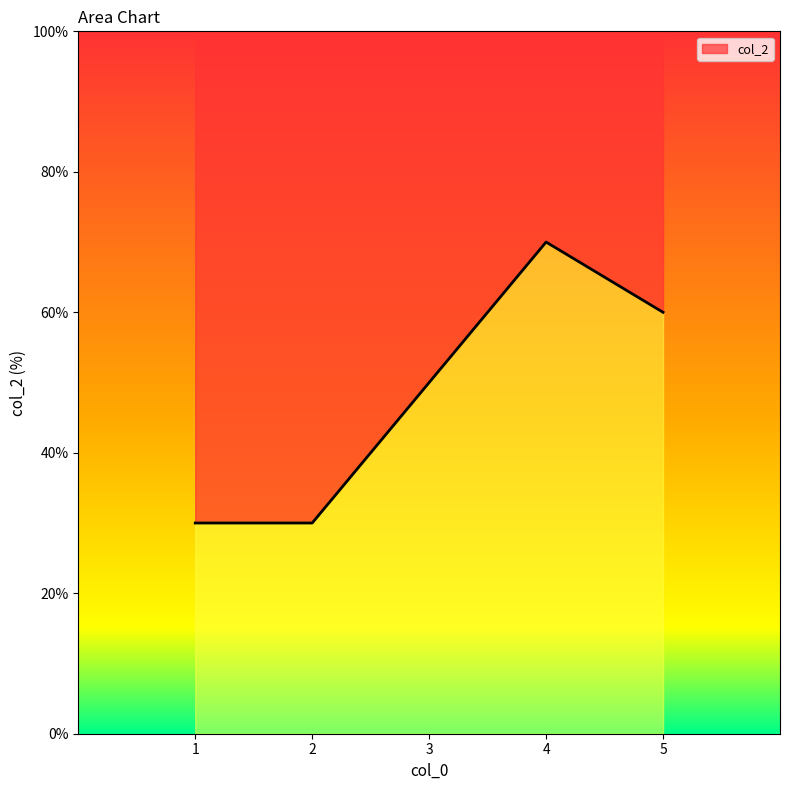

How many data points are less than 50?

2